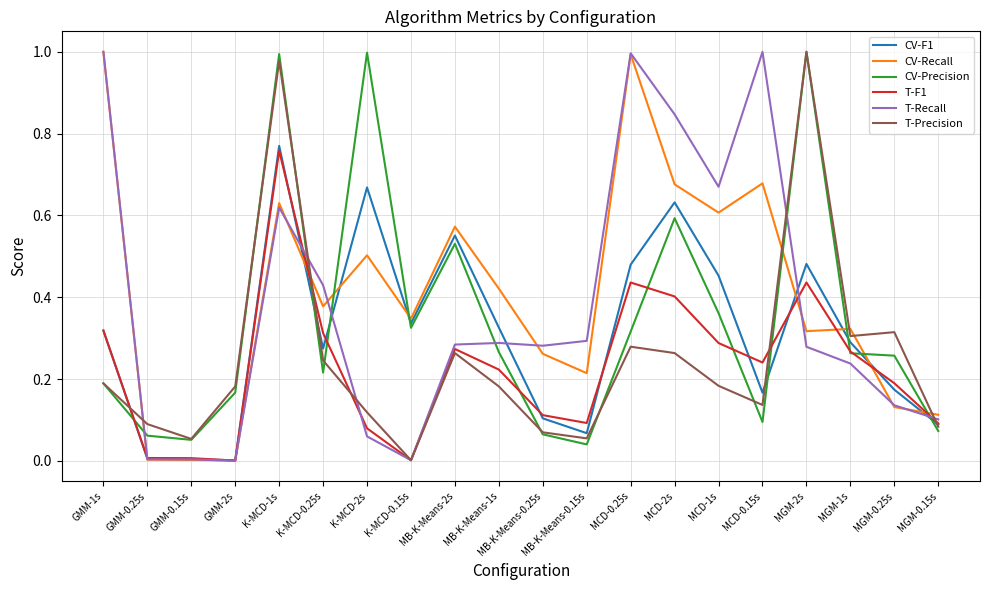

What are all the series names shown in the legend?

CV-F1, CV-Recall, CV-Precision, T-F1, T-Recall, T-Precision